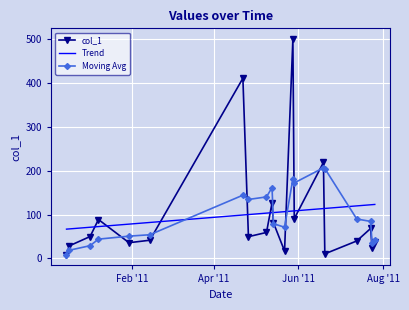

Which series has the largest range (max minus min)?

col_1